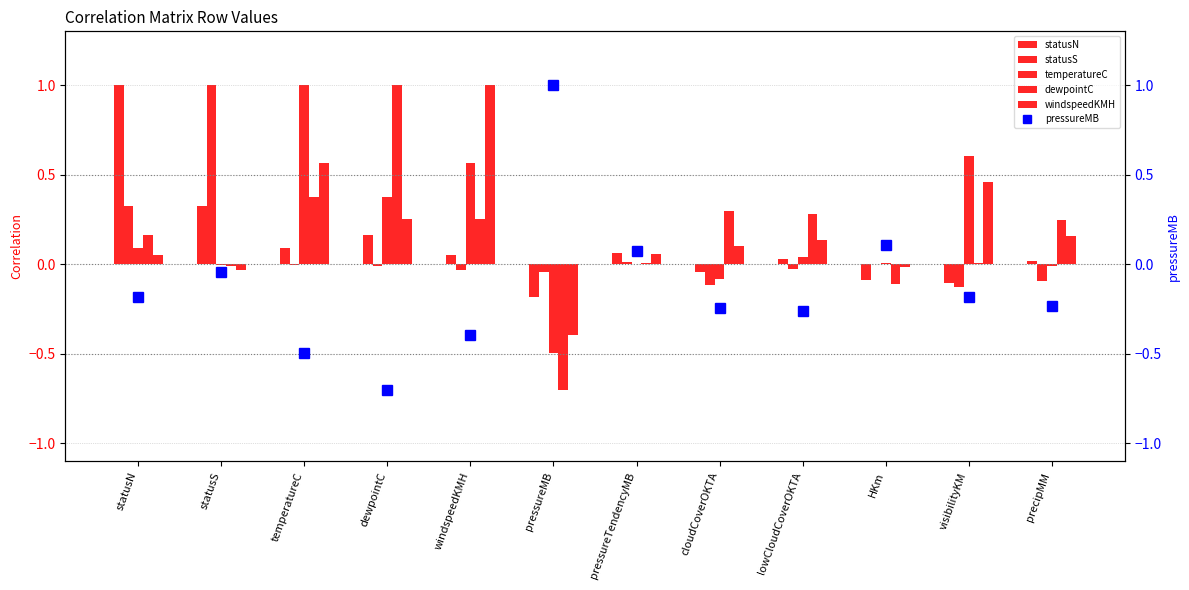

Reading left to right, what are all the values shown in this chart?

statusN: 1.0	0.3	0.1	0.2	0.0	-0.2	0.1	-0.0	0.0	-0.1	-0.1	0.0
statusS: 0.3	1.0	-0.0	-0.0	-0.0	-0.0	0.0	-0.1	-0.0	0.0	-0.1	-0.1
temperatureC: 0.1	-0.0	1.0	0.4	0.6	-0.5	0.0	-0.1	0.0	0.0	0.6	-0.0
dewpointC: 0.2	-0.0	0.4	1.0	0.3	-0.7	0.0	0.3	0.3	-0.1	0.0	0.2
windspeedKMH: 0.0	-0.0	0.6	0.3	1.0	-0.4	0.1	0.1	0.1	-0.0	0.5	0.2
pressureMB: -0.2	-0.0	-0.5	-0.7	-0.4	1.0	0.1	-0.2	-0.3	0.1	-0.2	-0.2